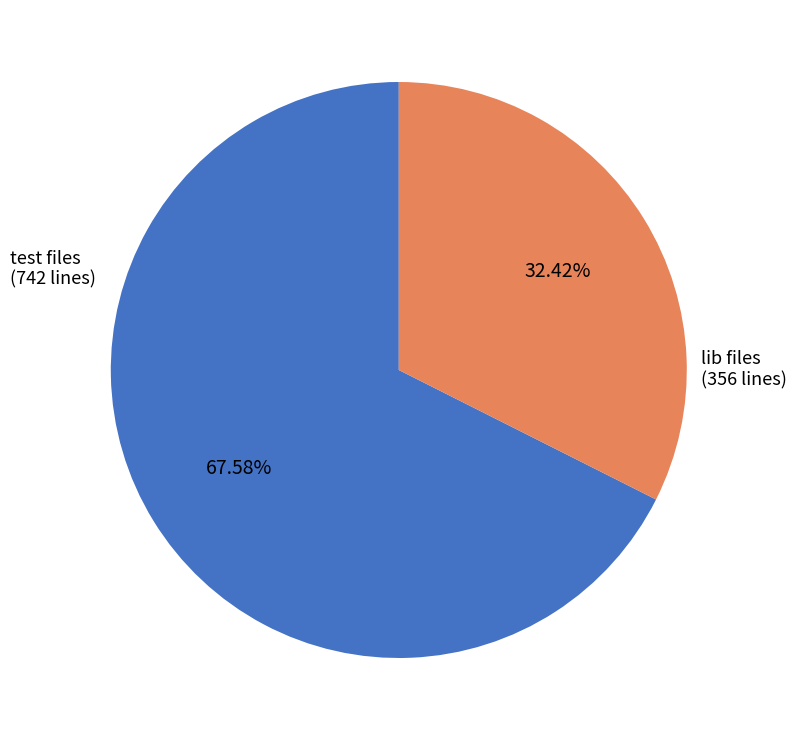

Approximately how many times larger is the value at test files compared to lib files?

2.1